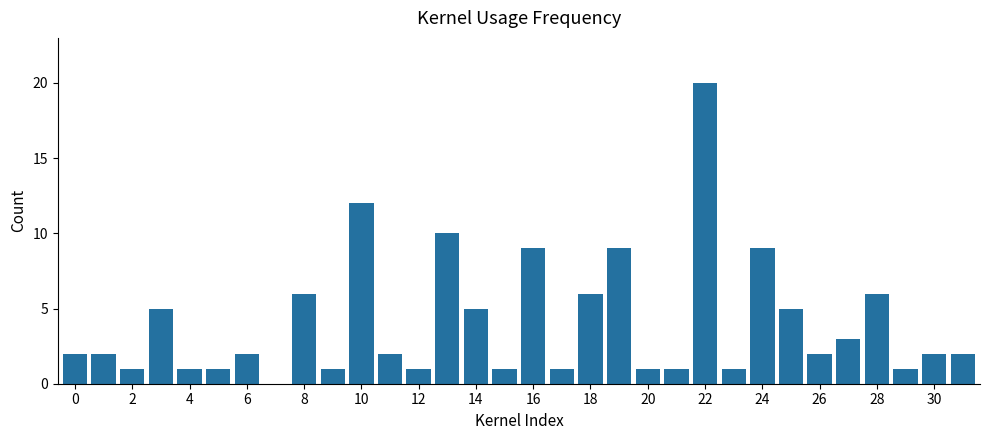

What is the sum of all values?

130